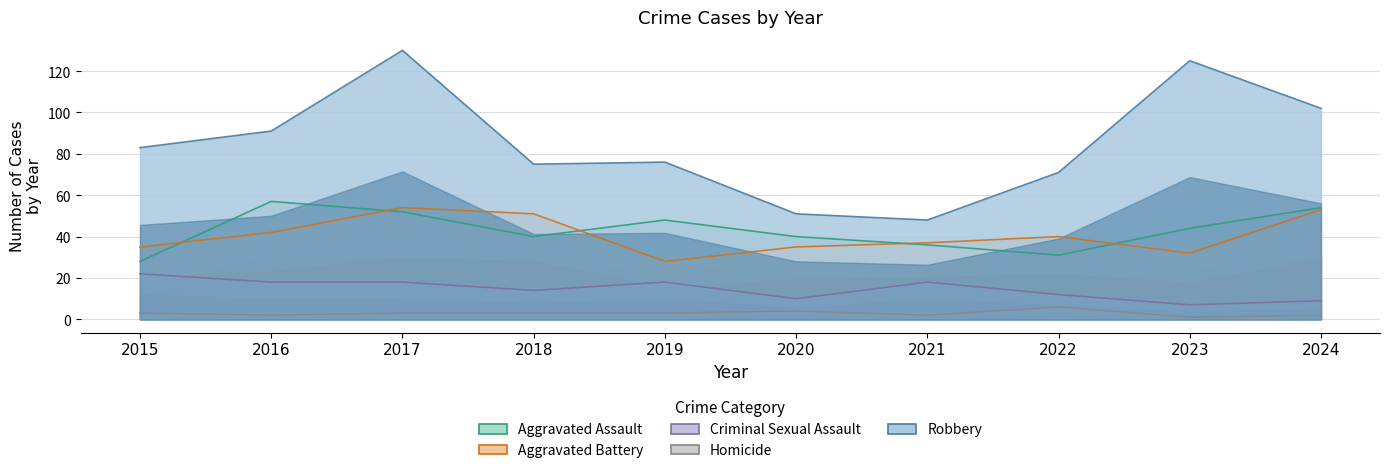

What is the maximum value shown in the chart?

130